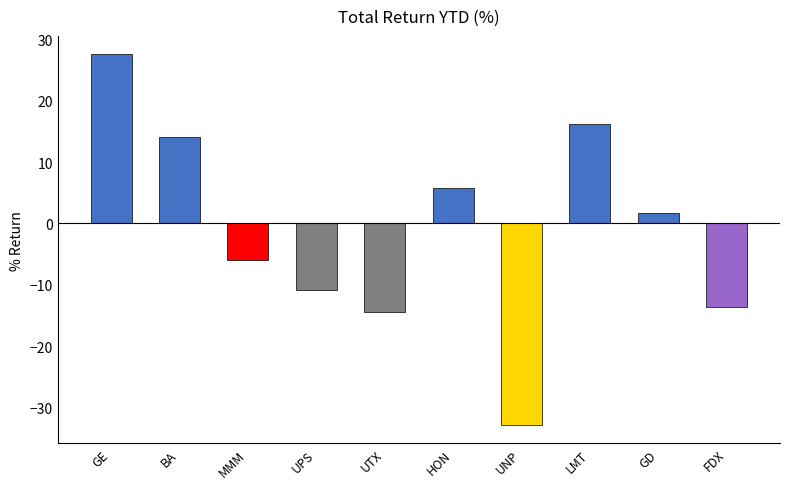

At which label does the data first exceed 1?

GE